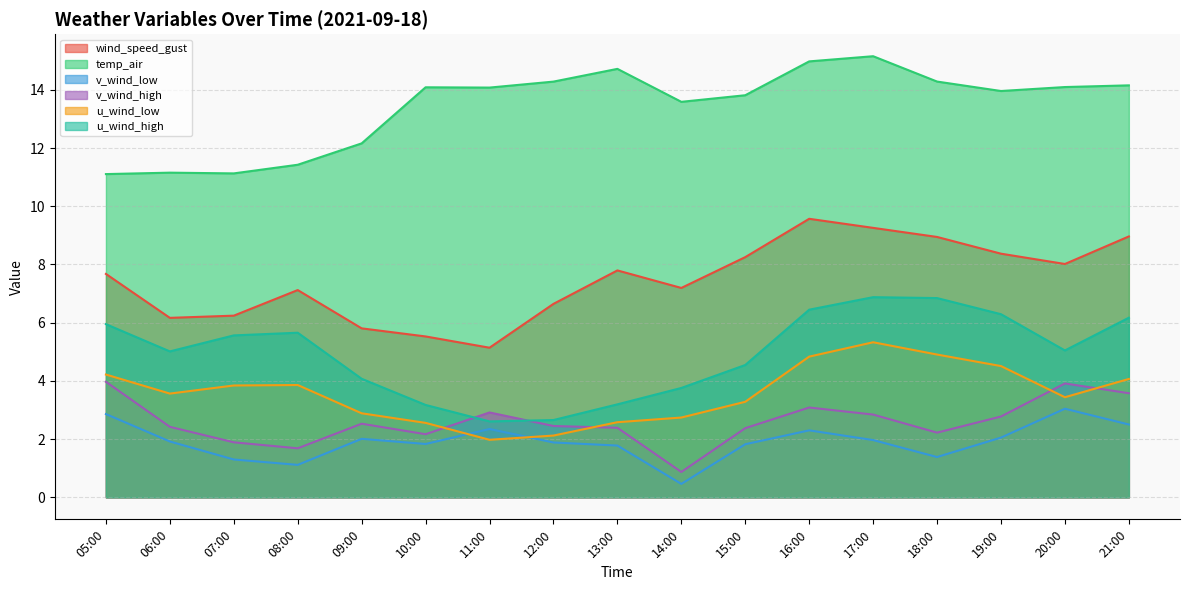

True or false: temp_air and u_wind_low intersect in this chart.

False